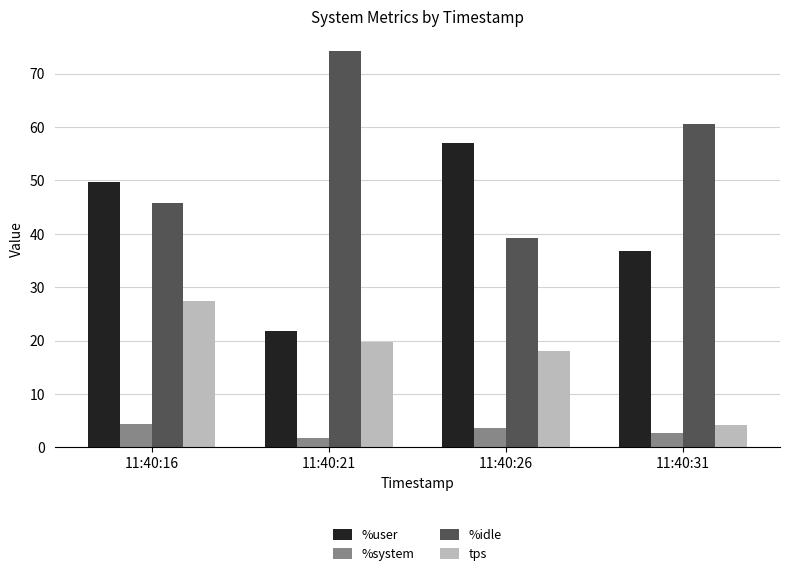

Which series has the largest total across all categories?

%idle